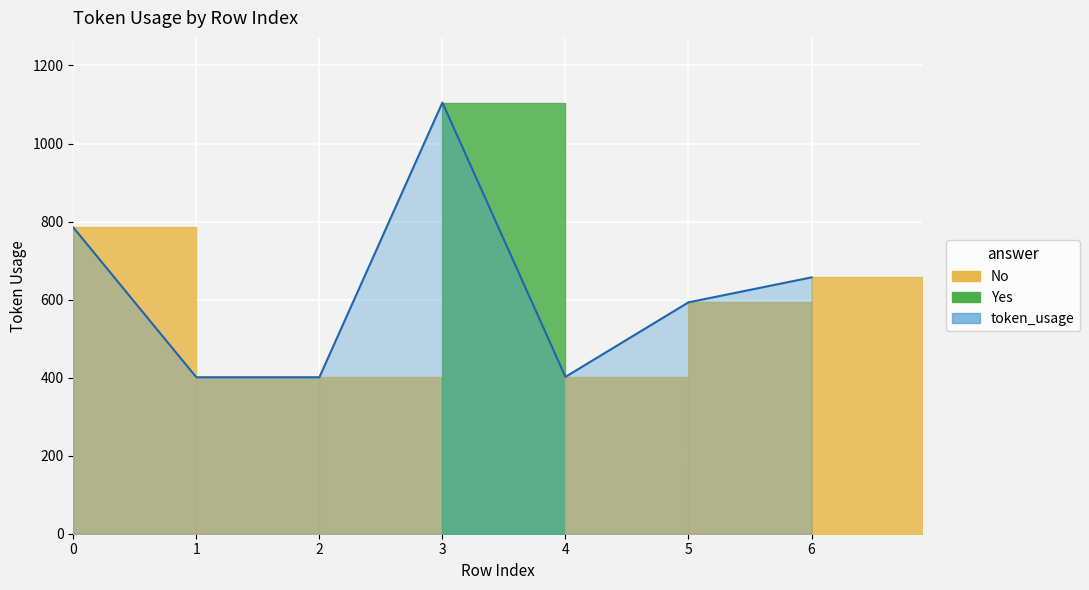

True or false: the data has more than 0 interior local peaks.

True